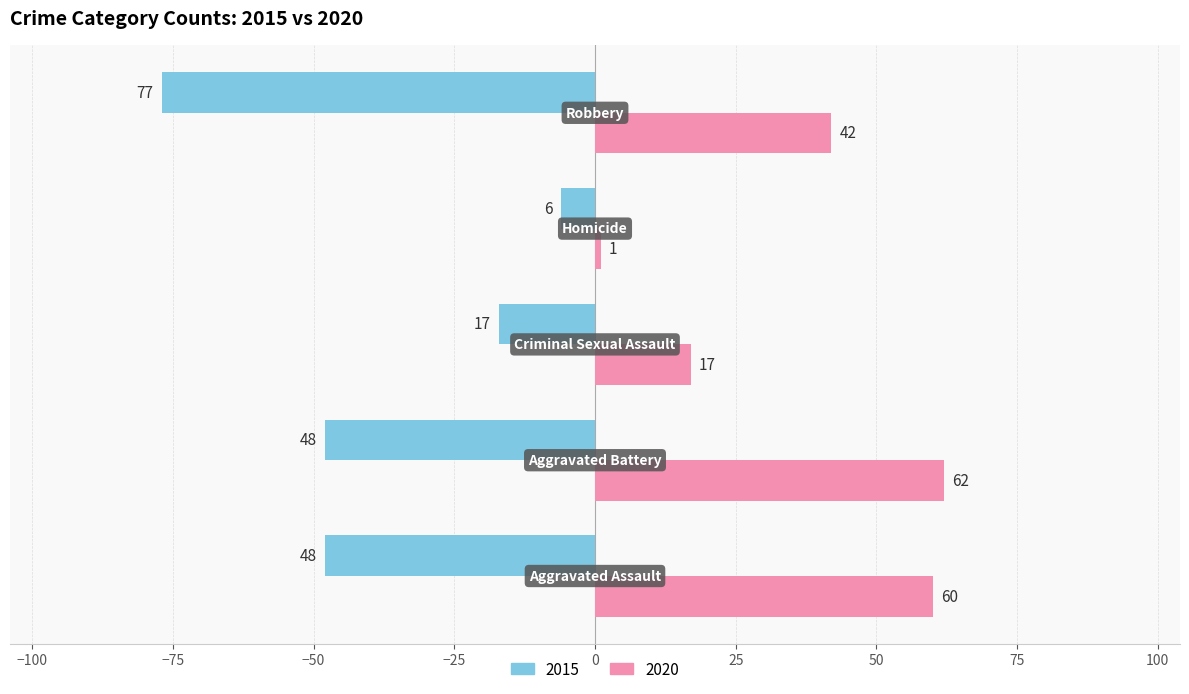

At how many categories does at least one series exceed 8?

4